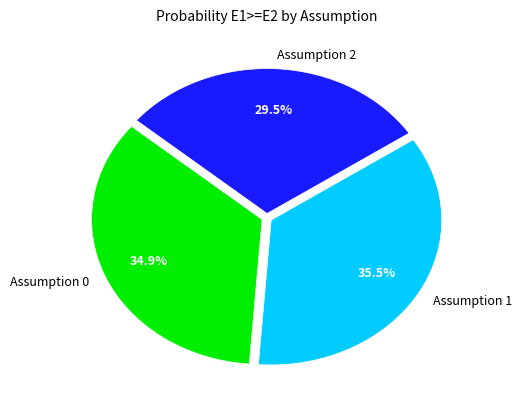

Which category has the smallest portion of the pie?

Assumption 2